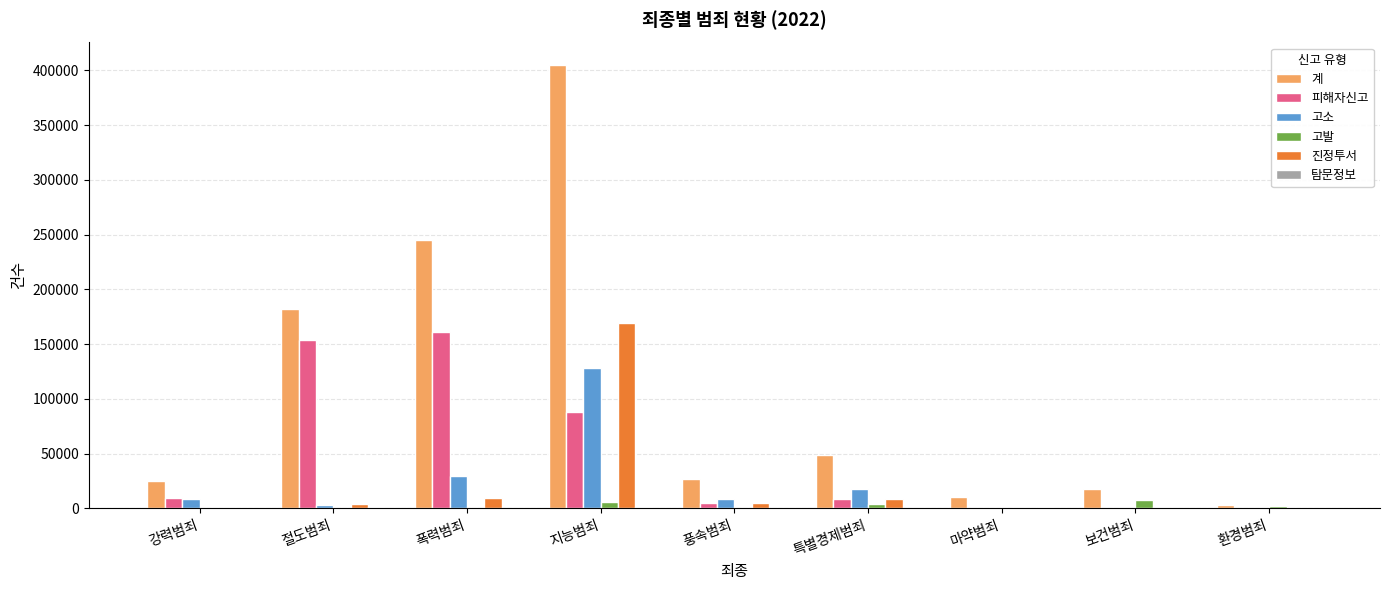

True or false: 고발 has a value of 2578 at 환경범죄.

True